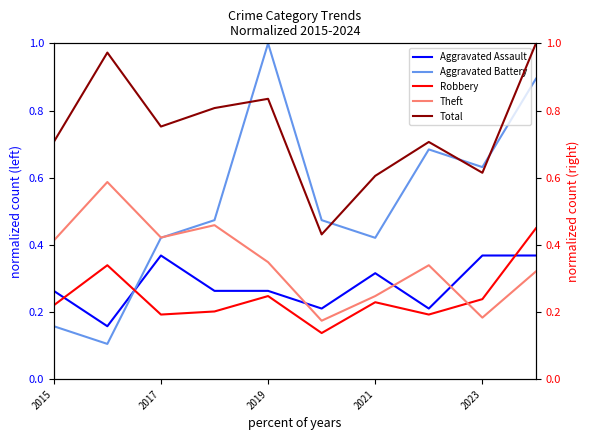

At which label does Aggravated Battery reach its peak?

2019